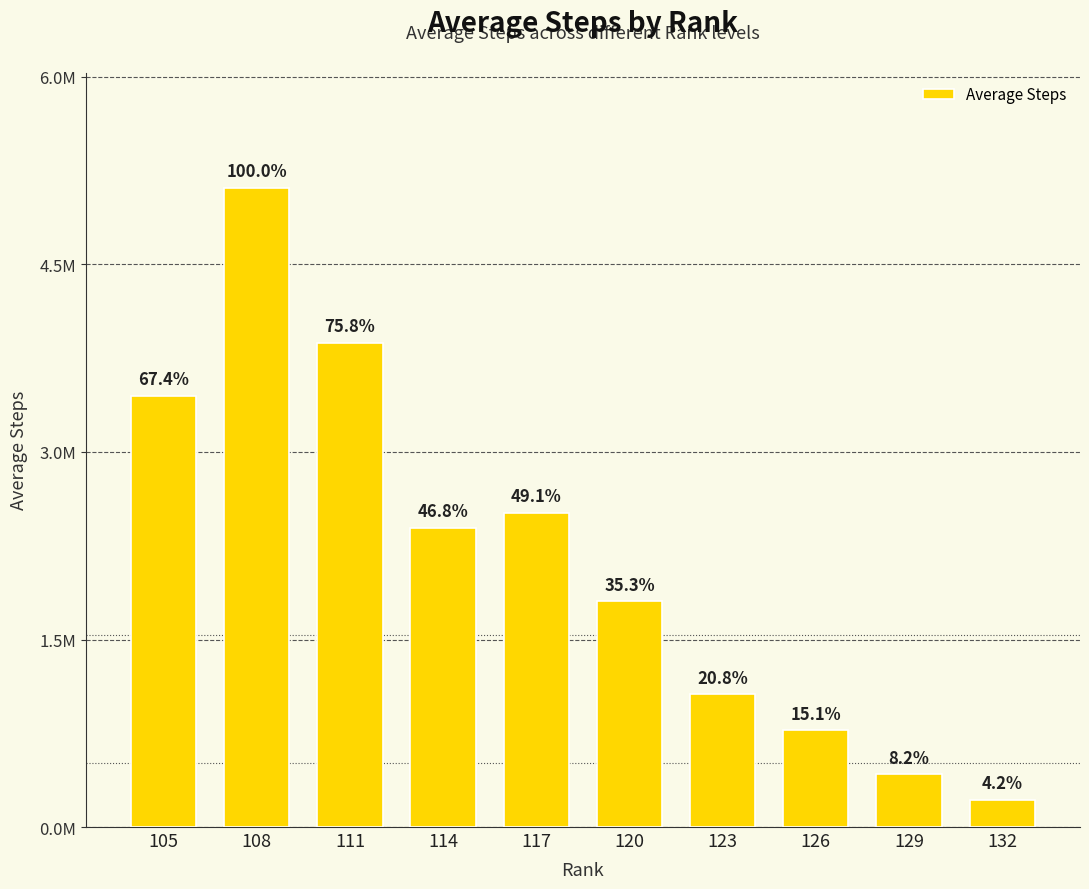

What is the difference between the values at 108 and 114?

2719531.8